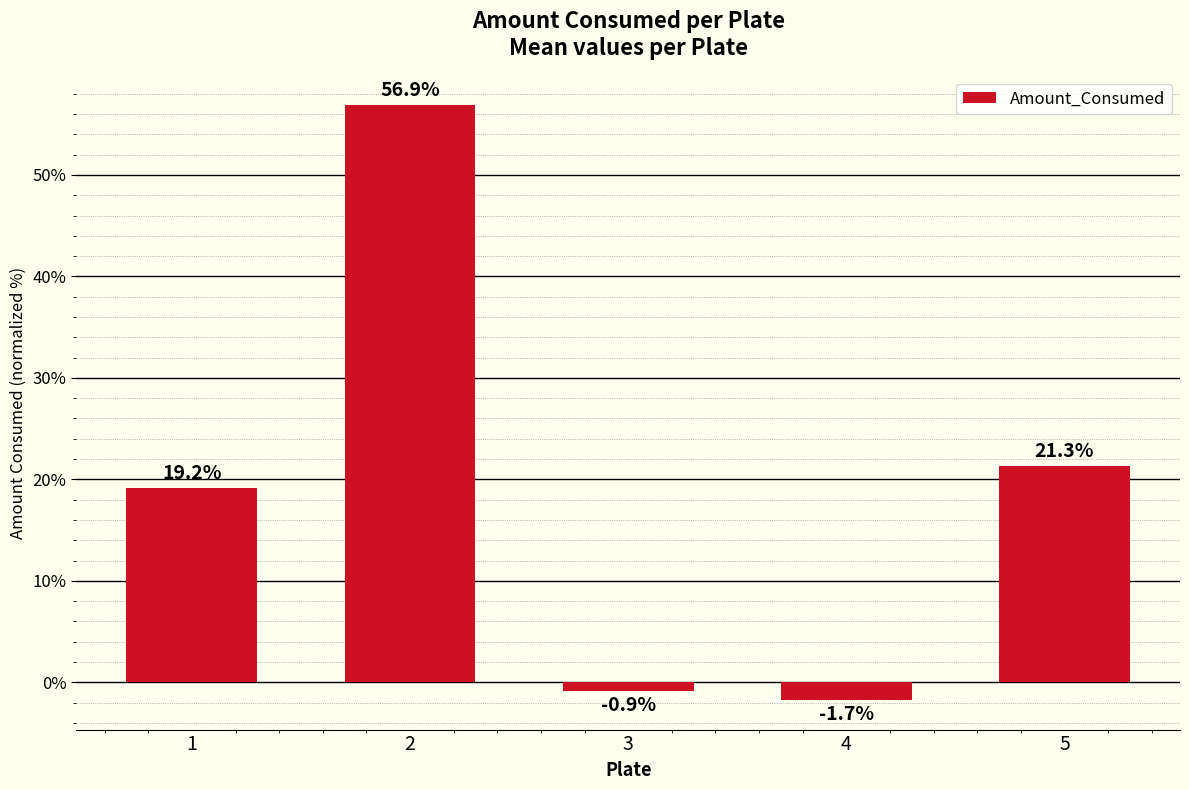

What is the value of the 3rd bar from the left?

-0.9